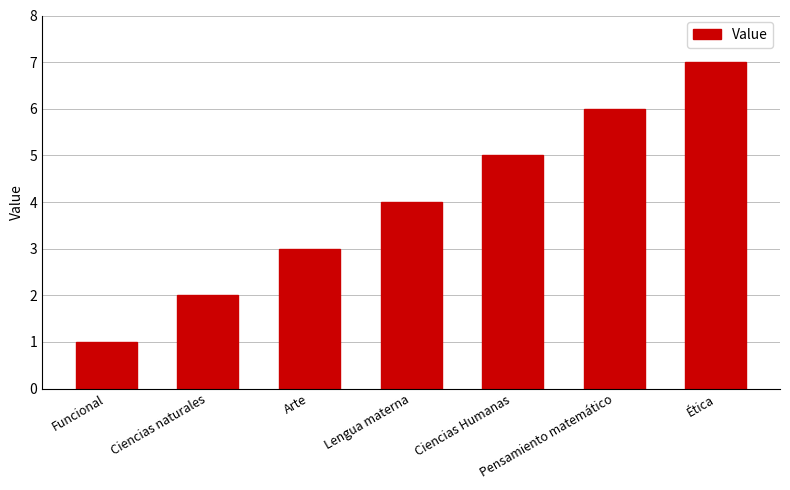

List the labels in order of value, largest first.

Ética, Pensamiento matemático, Ciencias Humanas, Lengua materna, Arte, Ciencias naturales, Funcional